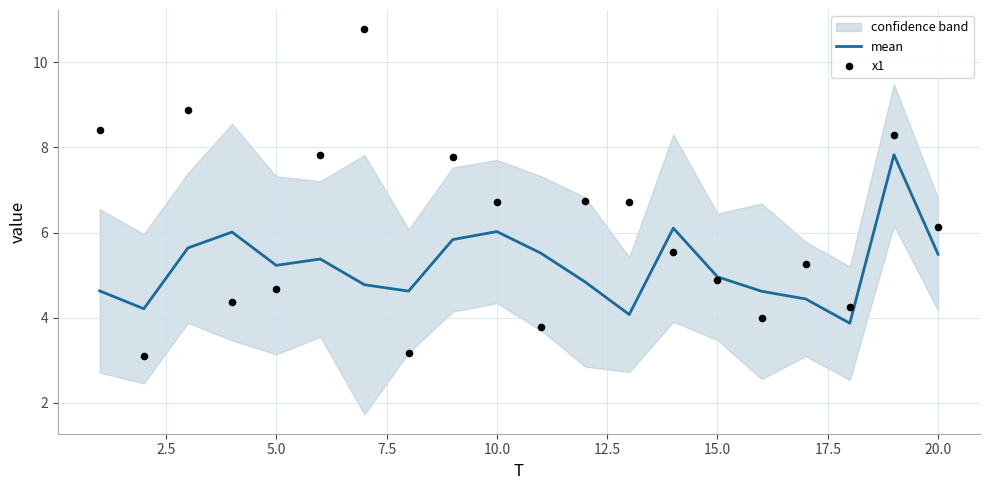

What is the lowest value of the mean series?

3.9